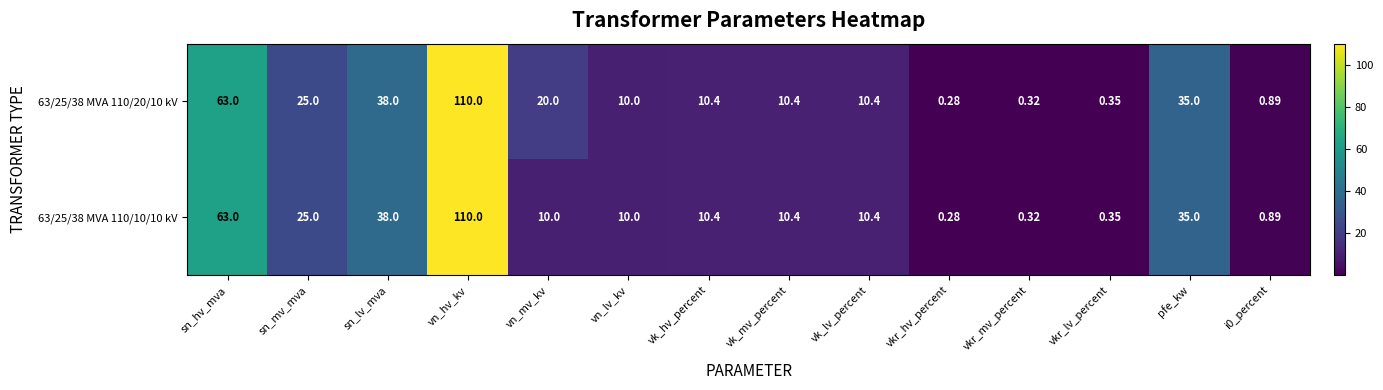

Which category has the lowest value in the 63/25/38 MVA 110/10/10 kV series?

vkr_hv_percent